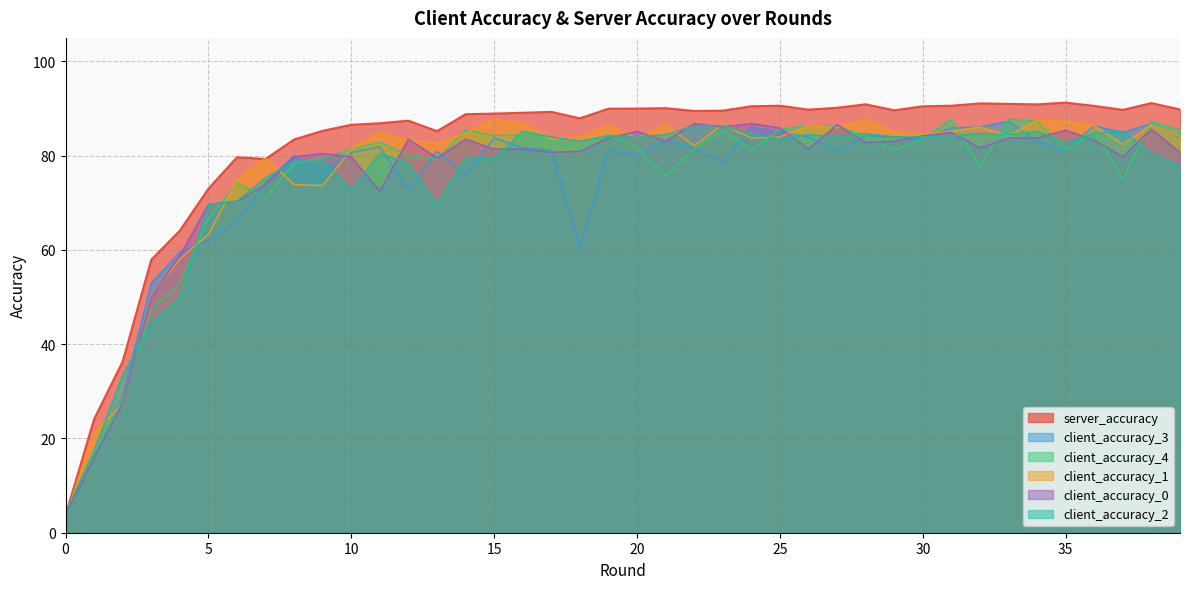

Where is client_accuracy_0 nearest to the value 45?

3